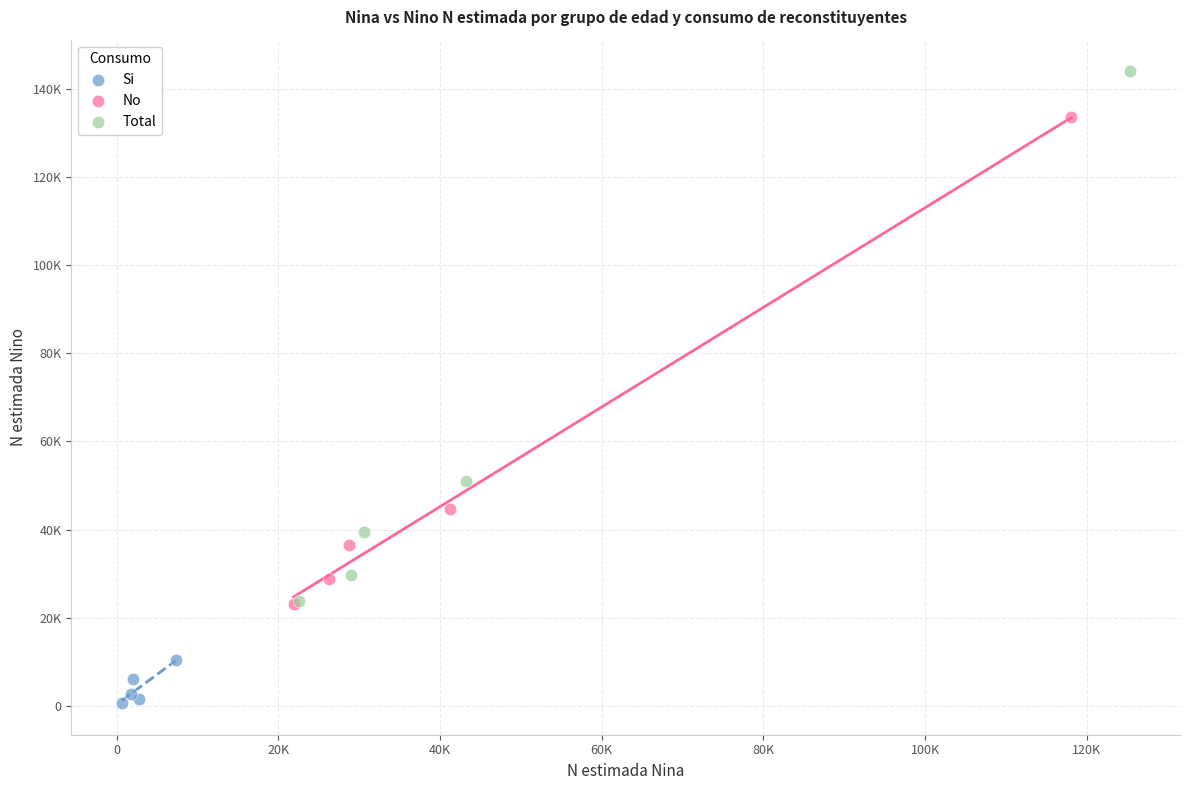

Which series has the largest Y range (max minus min)?

Total